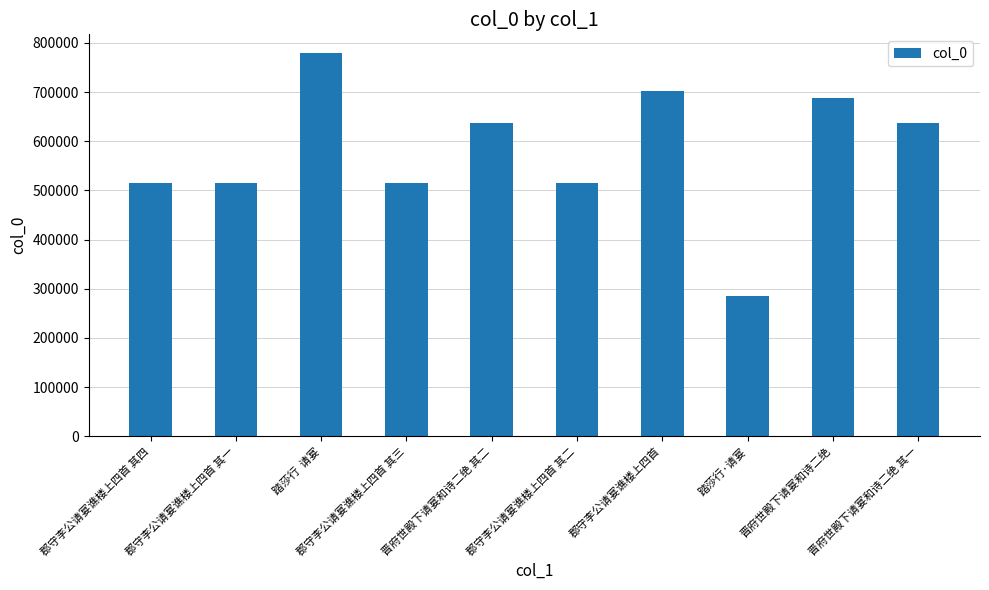

Does the chart contain stacked bars?

No